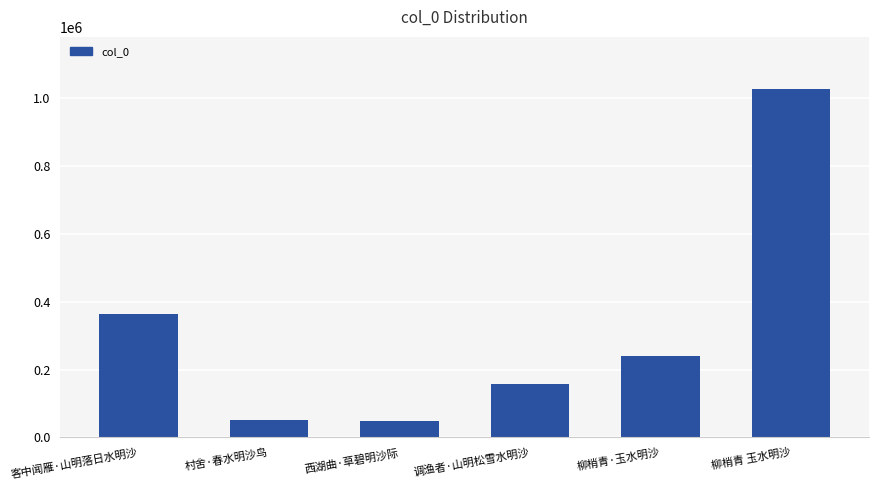

How many data points does each series have?

6